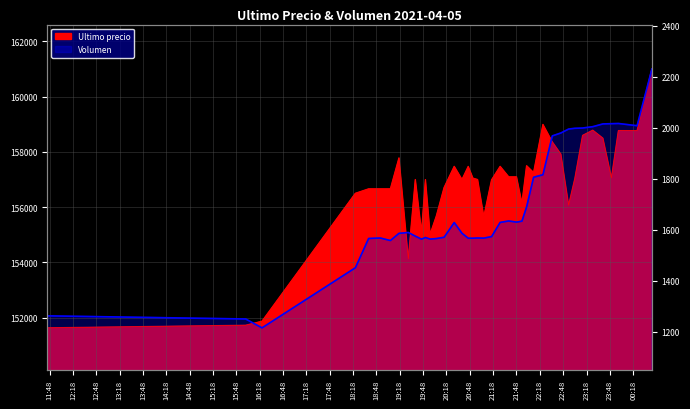

Which series has the largest total across all categories?

Ultimo precio